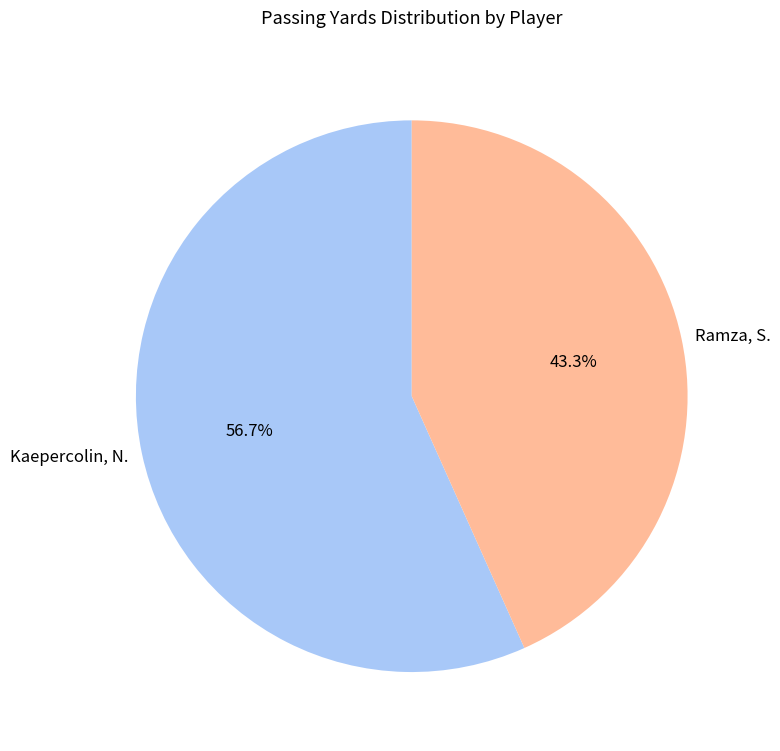

Approximately how many times larger is the value at Kaepercolin, N. compared to Ramza, S.?

1.3